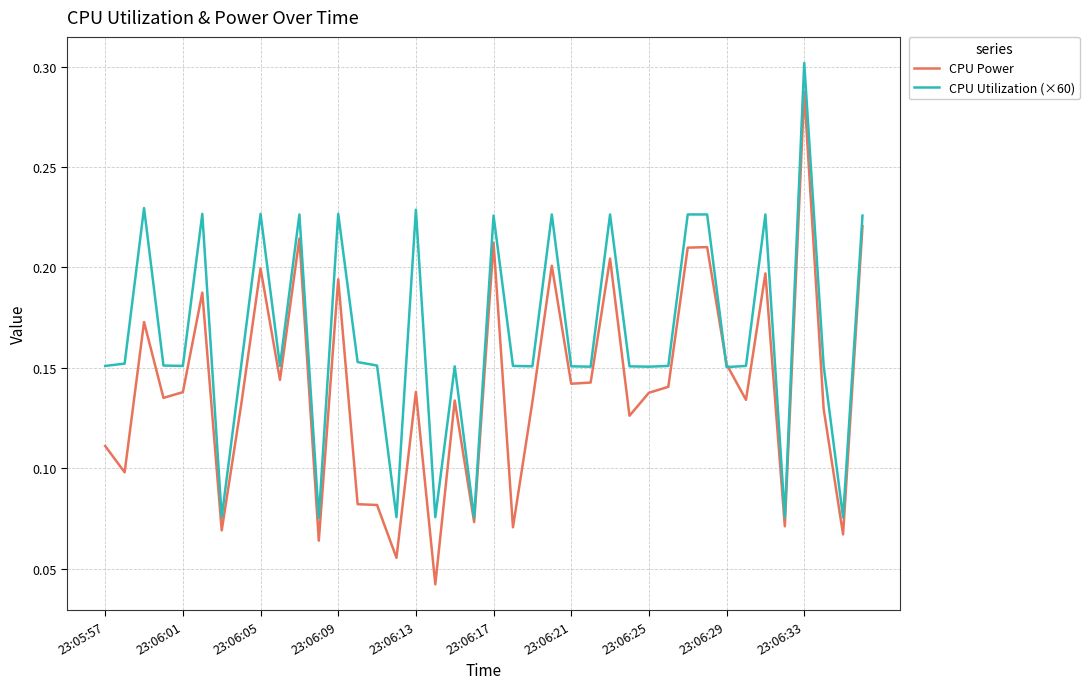

Rank the series by their average value, from lowest to highest.

CPU Power, CPU Utilization (×60)